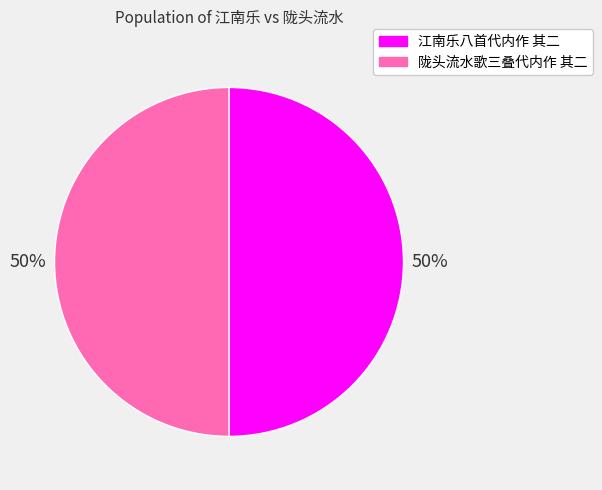

To the nearest percent, what is the combined percentage of 江南乐八首代内作 其二 and 陇头流水歌三叠代内作 其二?

100%